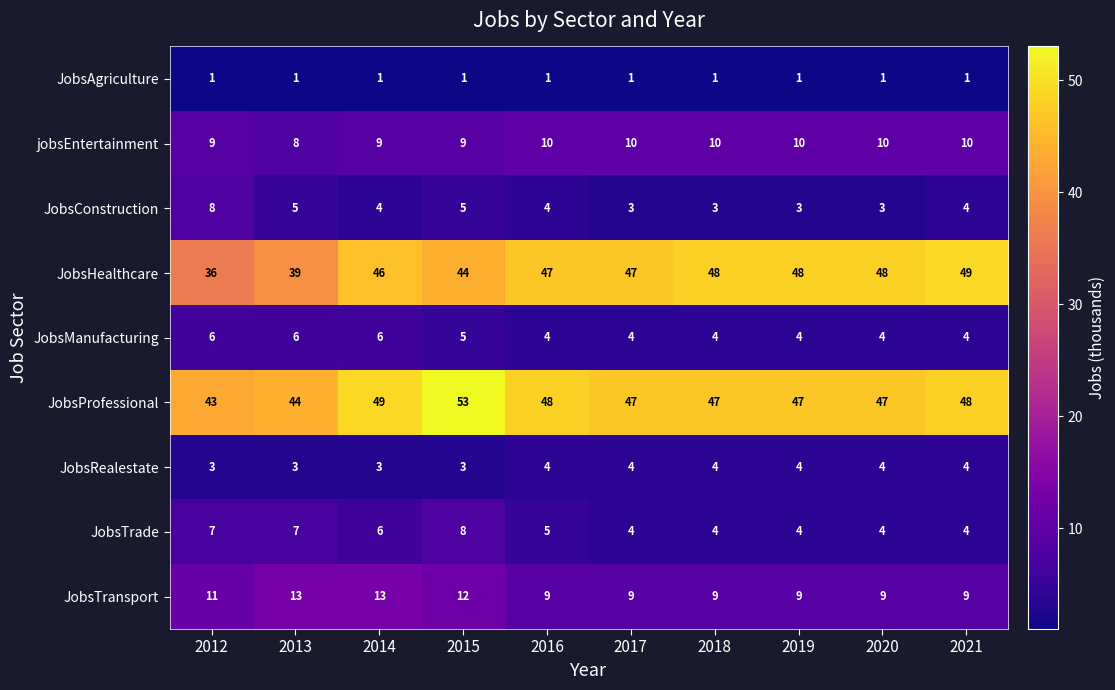

What is the minimum value shown in the chart?

1